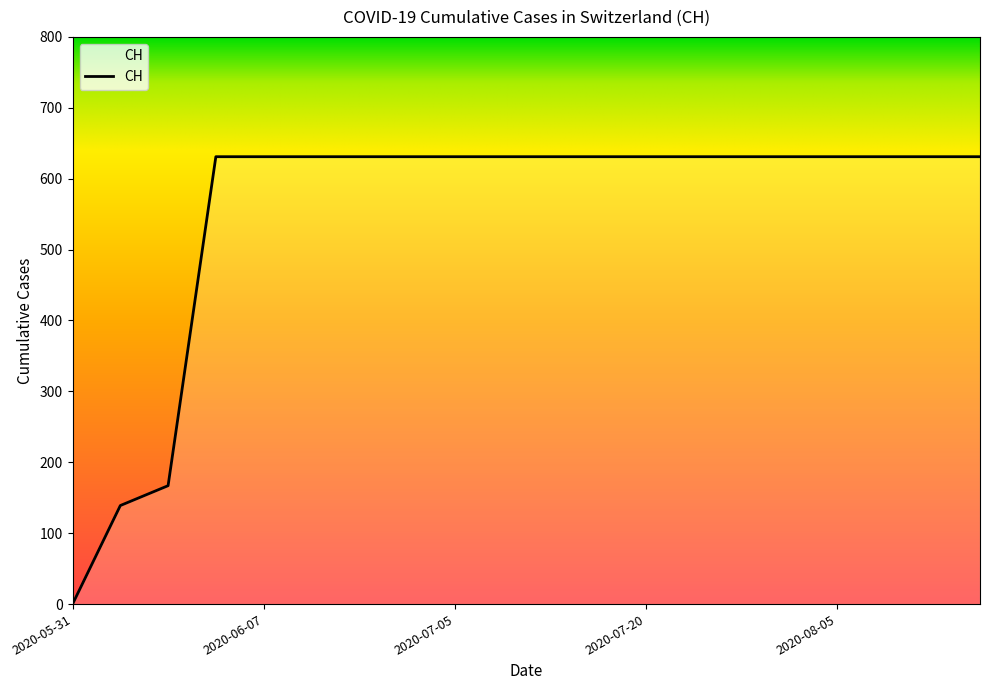

What is the greatest value displayed?

631